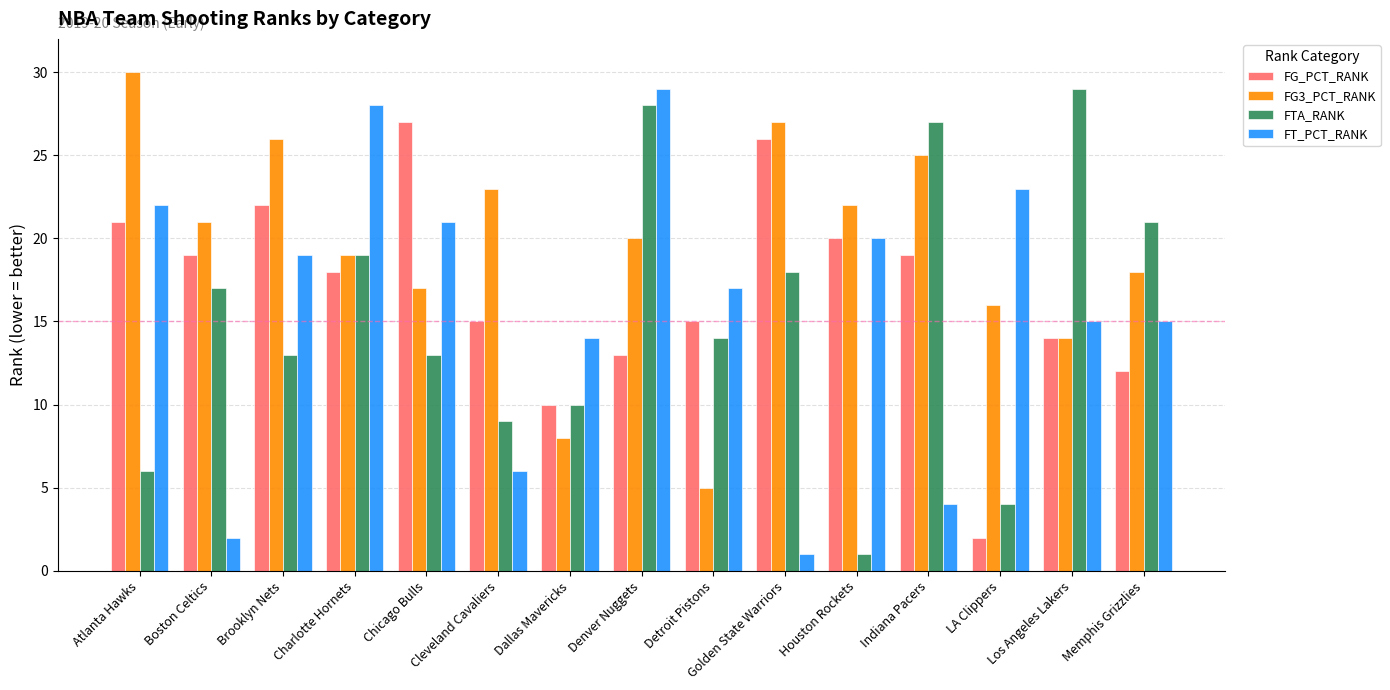

At how many categories does at least one series exceed 15?

14